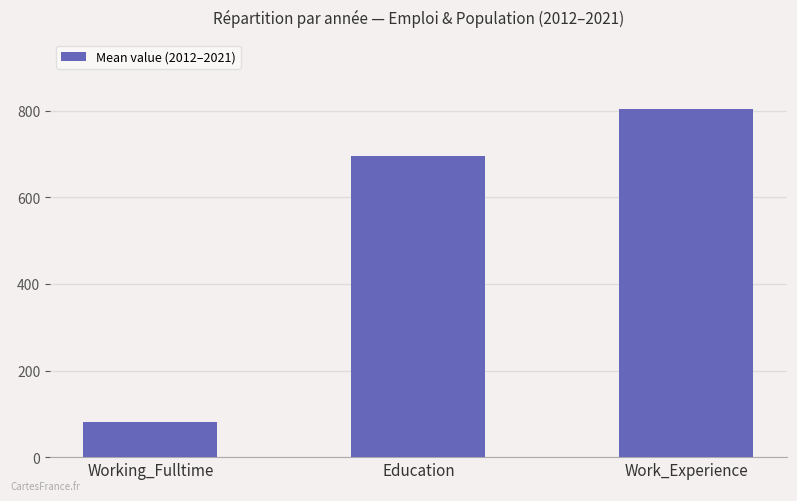

What is the label of the 2nd bar from the left?

Education